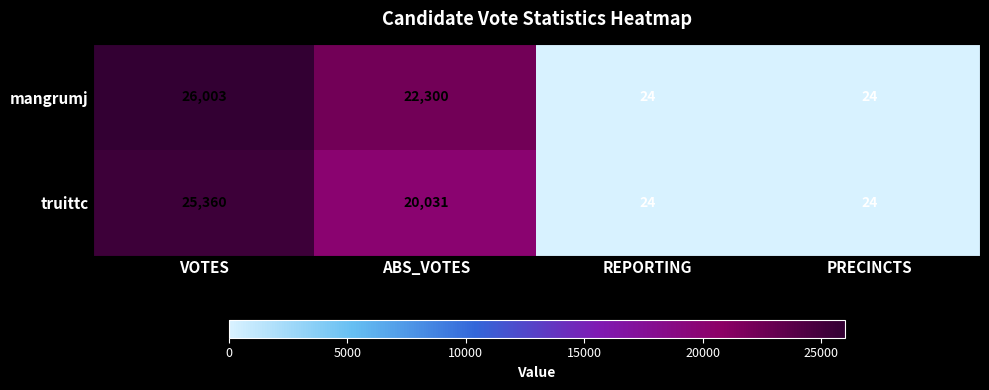

At VOTES, list the series in order from smallest to largest.

truittc, mangrumj